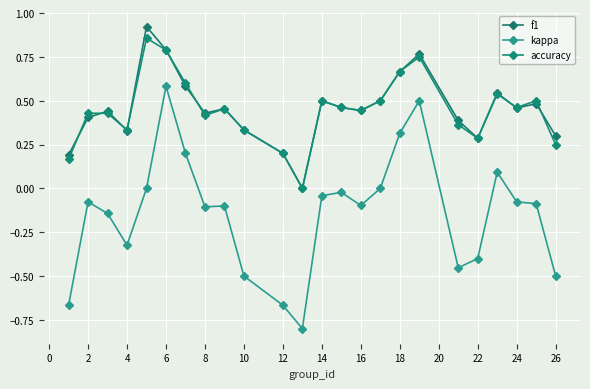

How many values in the accuracy series exceed 0?

23